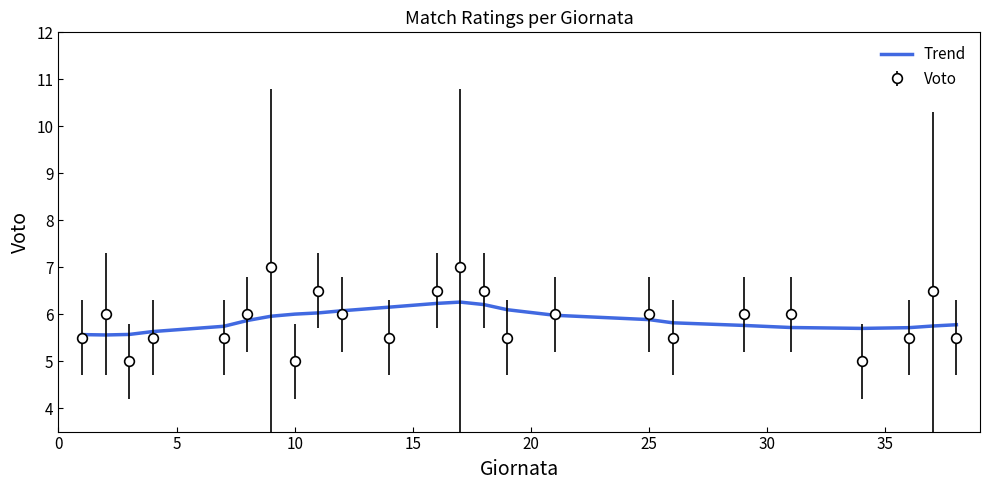

Which series has the widest spread of values?

Voto